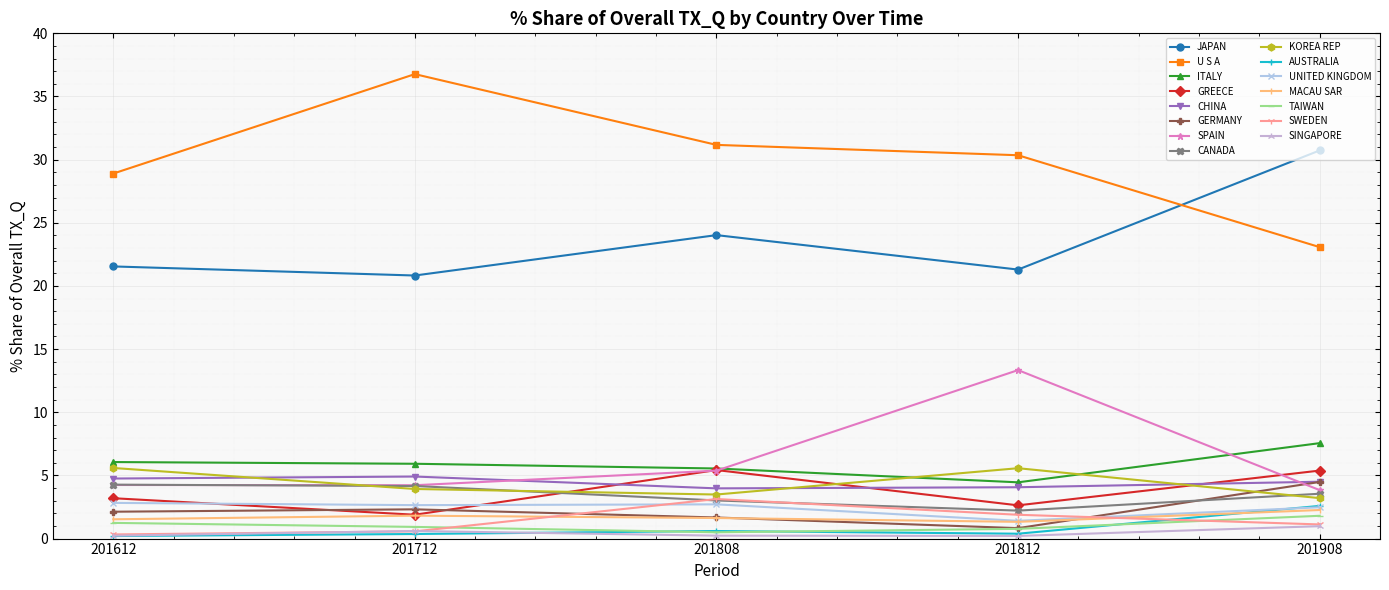

At which category does SPAIN reach its first local peak?

201812